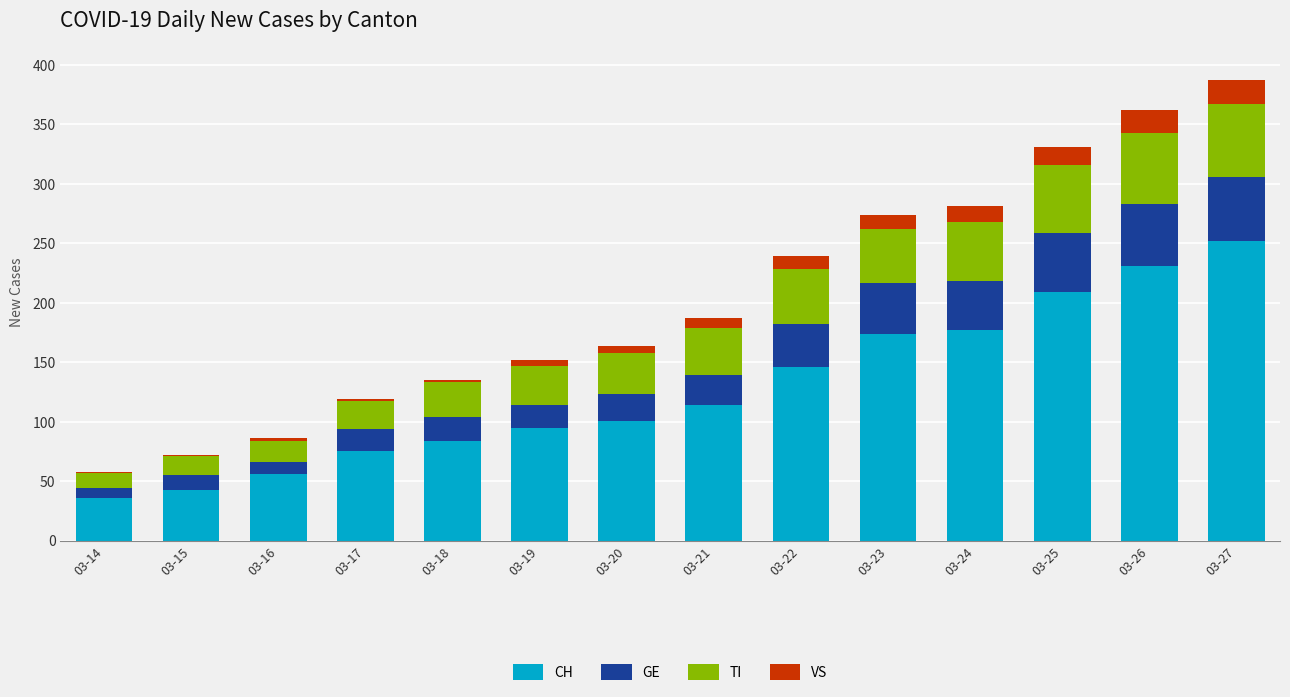

True or false: CH has a value of 252 at 03-27.

True